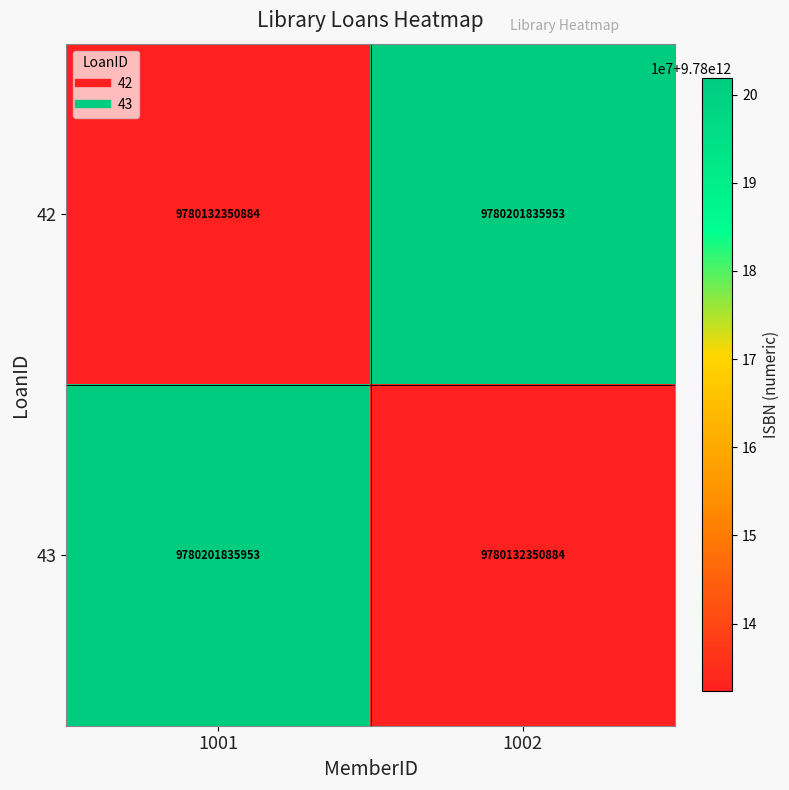

Is it true that 42 equals 9780132350884 at 1001?

True